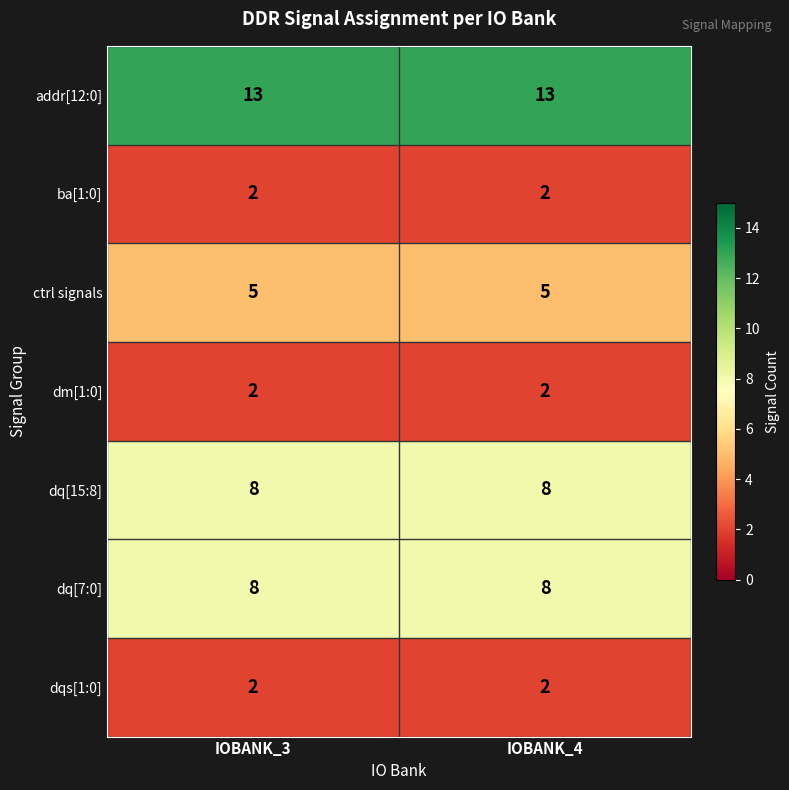

Reading right to left, list all the values displayed in this chart.

addr[12:0]: 13	13
ba[1:0]: 2	2
ctrl signals: 5	5
dm[1:0]: 2	2
dq[15:8]: 8	8
dq[7:0]: 8	8
dqs[1:0]: 2	2